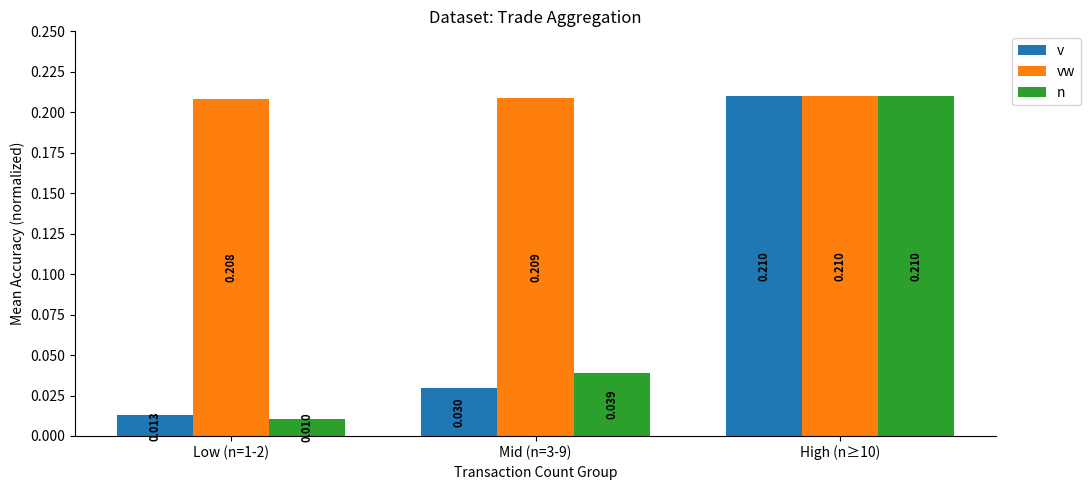

Between Low (n=1-2) and High (n≥10), which series saw the biggest shift?

n